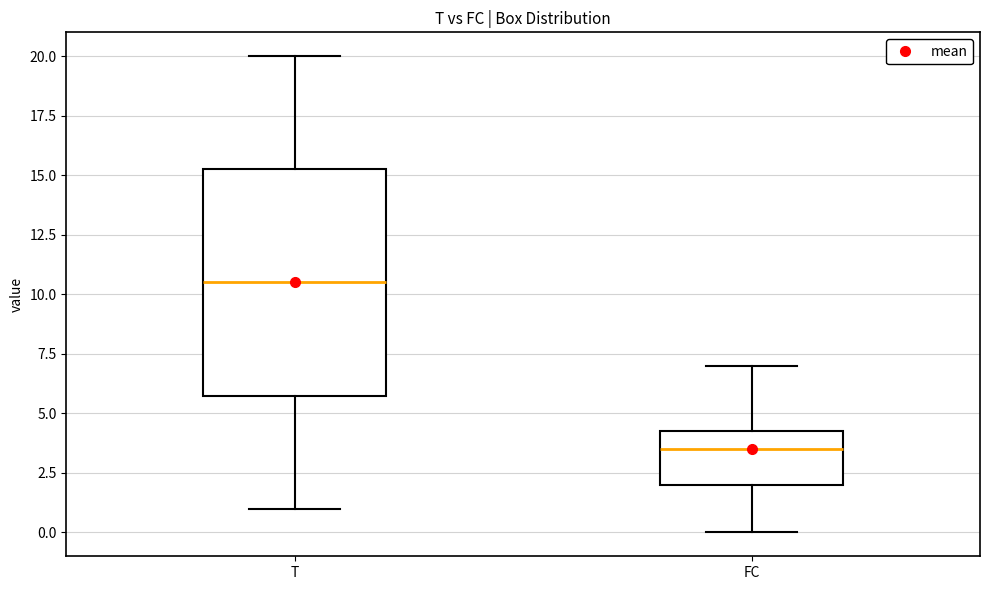

Which box is the tallest, from its lower edge to its upper edge?

T